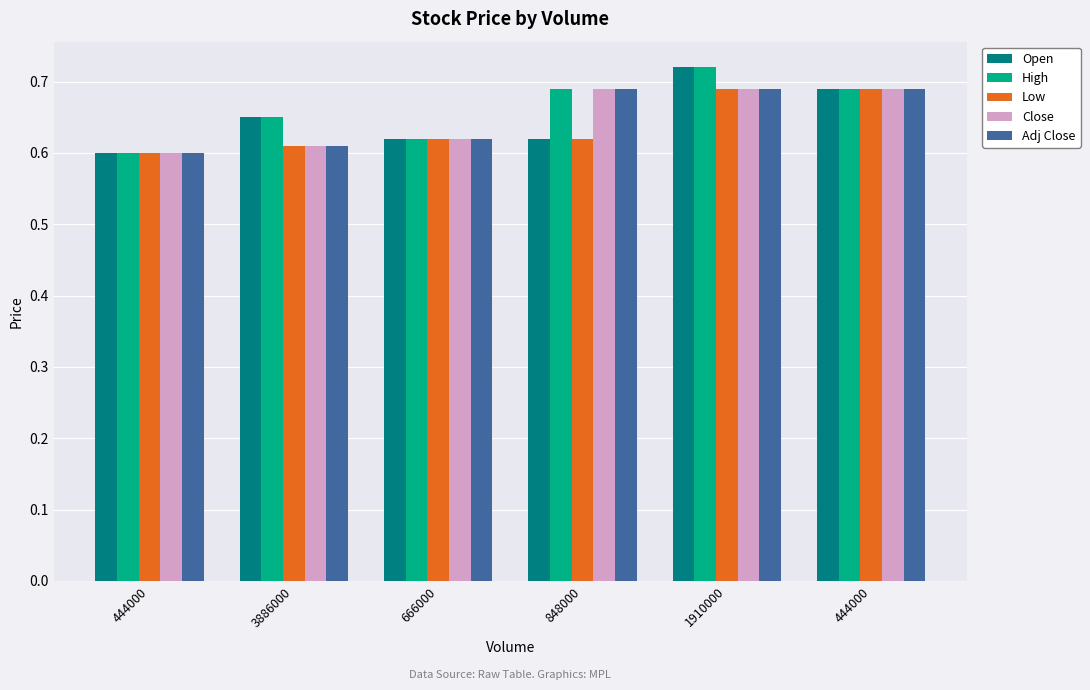

Which series has the largest total across all categories?

High